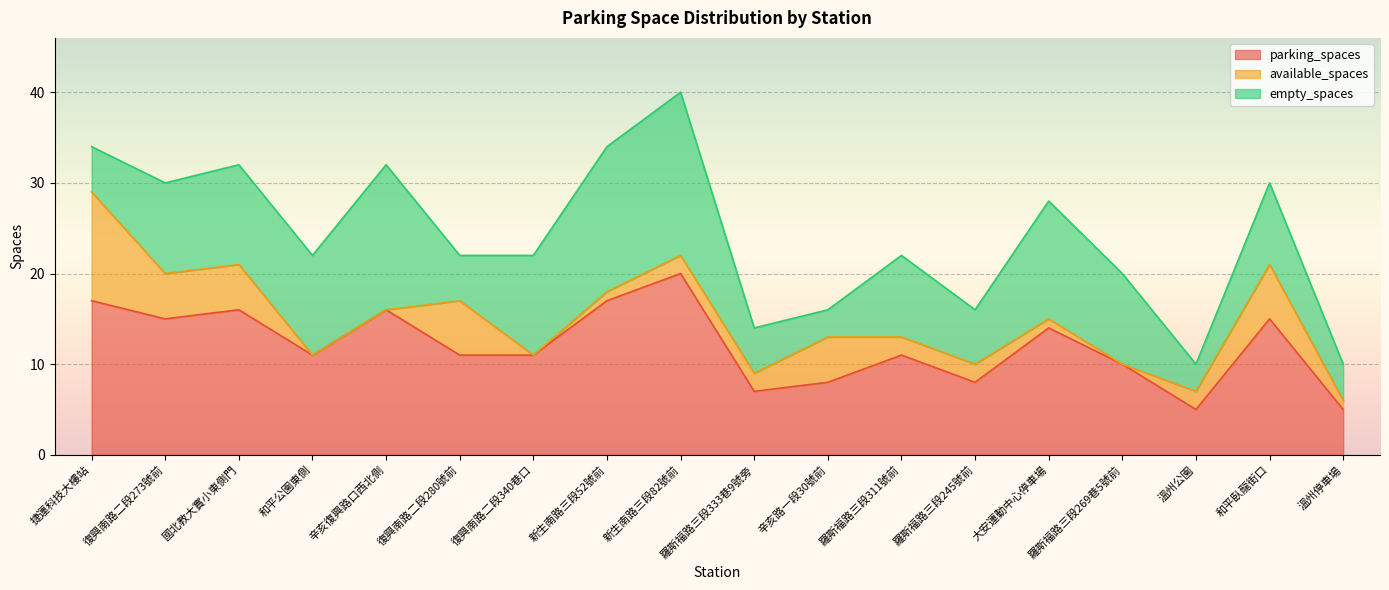

Reading right to left, extract all data points from this chart.

parking_spaces: 溫州停車場=5	和平臥龍街口=15	溫州公園=5	羅斯福路三段269巷5號前=10	大安運動中心停車場=14	羅斯福路三段245號前=8	羅斯福路三段311號前=11	辛亥路一段30號前=8	羅斯福路三段333巷9號旁=7	新生南路三段82號前=20	新生南路三段52號前=17	復興南路二段340巷口=11	復興南路二段280號前=11	辛亥復興路口西北側=16	和平公園東側=11	國北教大實小東側門=16	復興南路二段273號前=15	捷運科技大樓站=17
available_spaces: 溫州停車場=1	和平臥龍街口=6	溫州公園=2	羅斯福路三段269巷5號前=0	大安運動中心停車場=1	羅斯福路三段245號前=2	羅斯福路三段311號前=2	辛亥路一段30號前=5	羅斯福路三段333巷9號旁=2	新生南路三段82號前=2	新生南路三段52號前=1	復興南路二段340巷口=0	復興南路二段280號前=6	辛亥復興路口西北側=0	和平公園東側=0	國北教大實小東側門=5	復興南路二段273號前=5	捷運科技大樓站=12
empty_spaces: 溫州停車場=4	和平臥龍街口=9	溫州公園=3	羅斯福路三段269巷5號前=10	大安運動中心停車場=13	羅斯福路三段245號前=6	羅斯福路三段311號前=9	辛亥路一段30號前=3	羅斯福路三段333巷9號旁=5	新生南路三段82號前=18	新生南路三段52號前=16	復興南路二段340巷口=11	復興南路二段280號前=5	辛亥復興路口西北側=16	和平公園東側=11	國北教大實小東側門=11	復興南路二段273號前=10	捷運科技大樓站=5